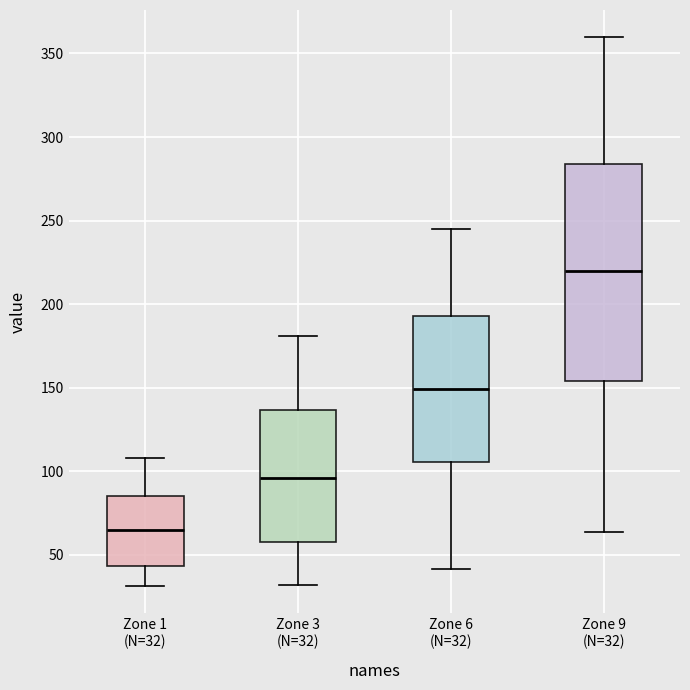

Reading left to right, transcribe this box plot: for each box, give where its median line is, the range the box spans, and where its two whiskers end, as read against the y-axis. The values are not printed on the chart, so give them approximately, as read against the axis.

Zone 1 (N=32): median 65, box 45 to 85, whiskers 30 to 110
Zone 3 (N=32): median 95, box 60 to 135, whiskers 30 to 180
Zone 6 (N=32): median 150, box 105 to 195, whiskers 40 to 245
Zone 9 (N=32): median 220, box 155 to 285, whiskers 65 to 360